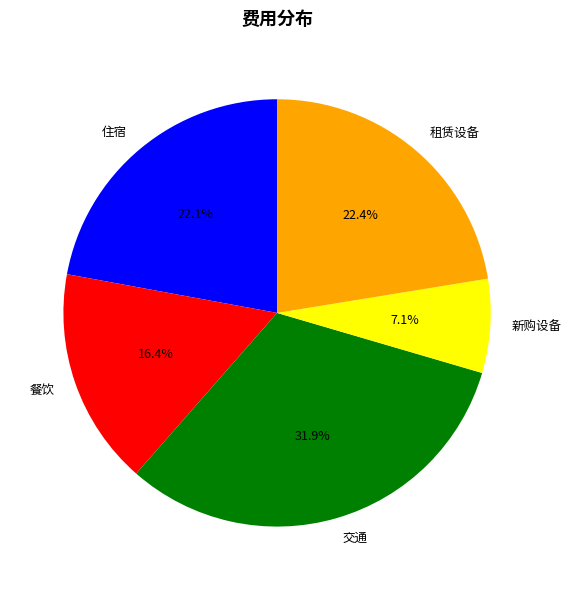

To the nearest percent, what percentage of the pie is 新购设备?

7%